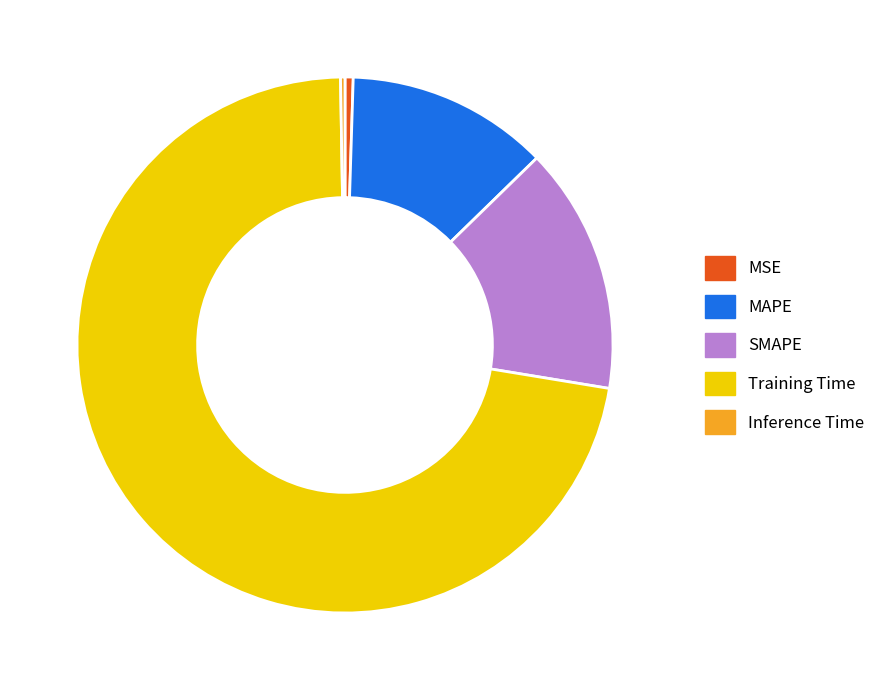

Is there a majority slice in this chart?

Yes